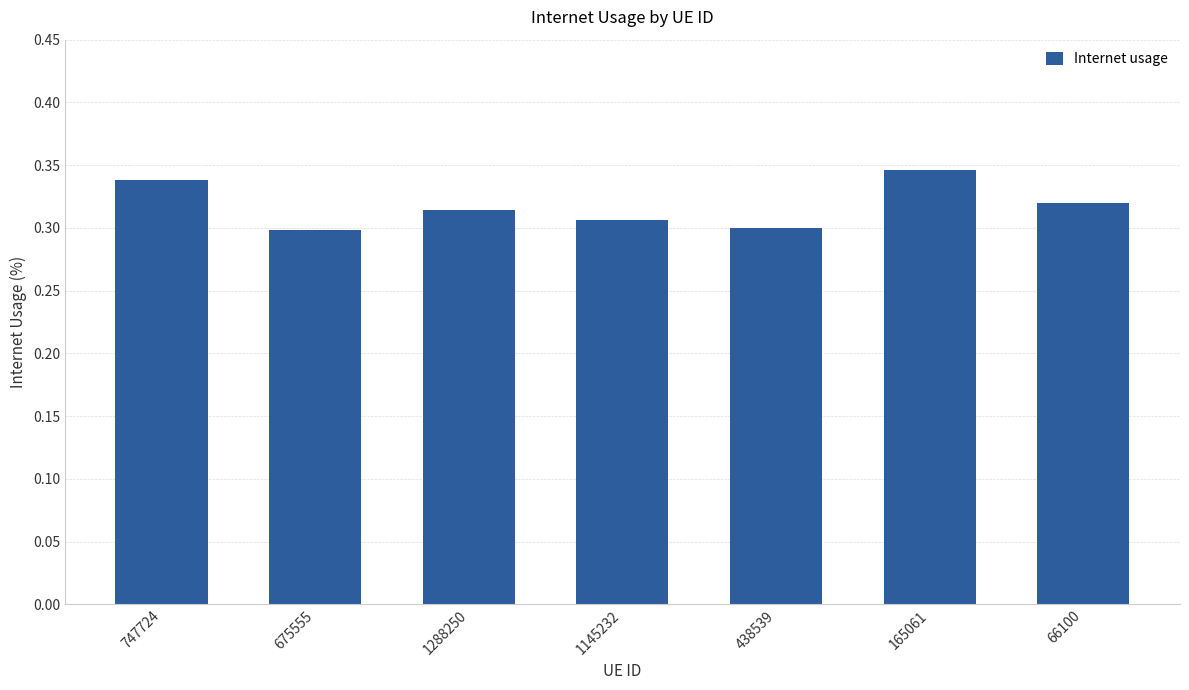

Between 675555 and 1288250, which is larger?

1288250